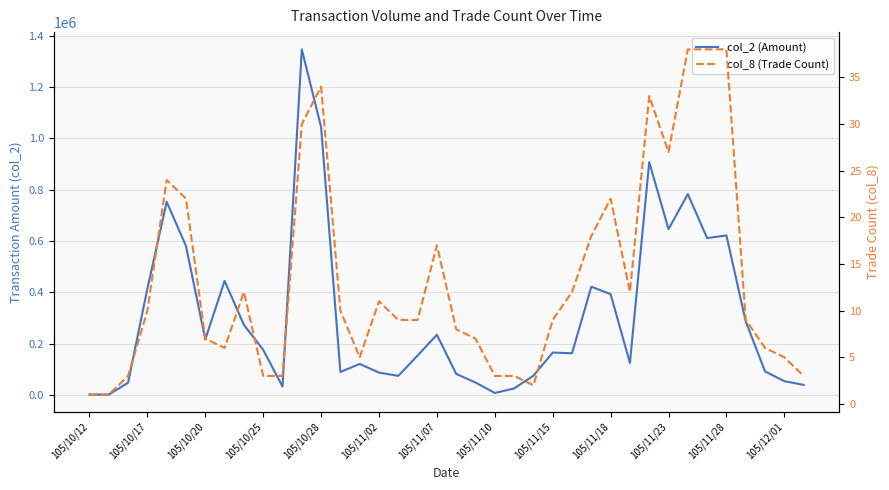

Which series has the largest total across all categories?

col_2 (Amount)